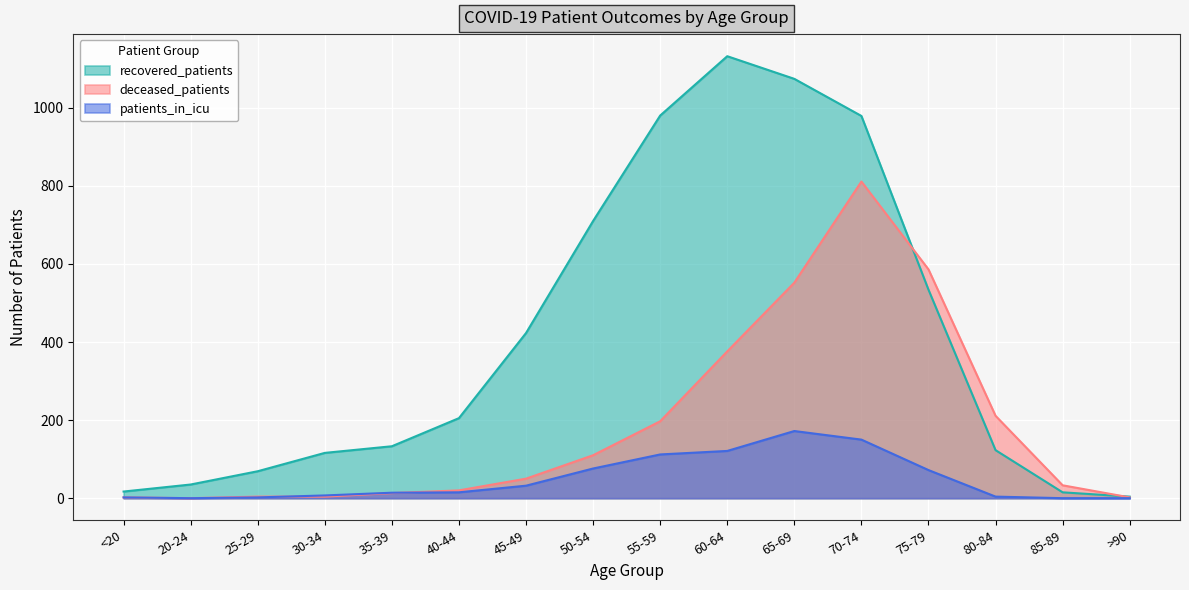

The deceased_patients series shows 4 at >90. True or false?

False